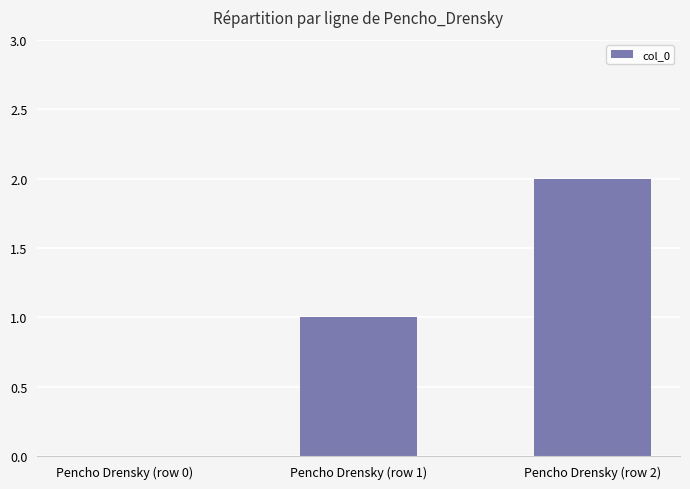

Are the bars horizontal?

No